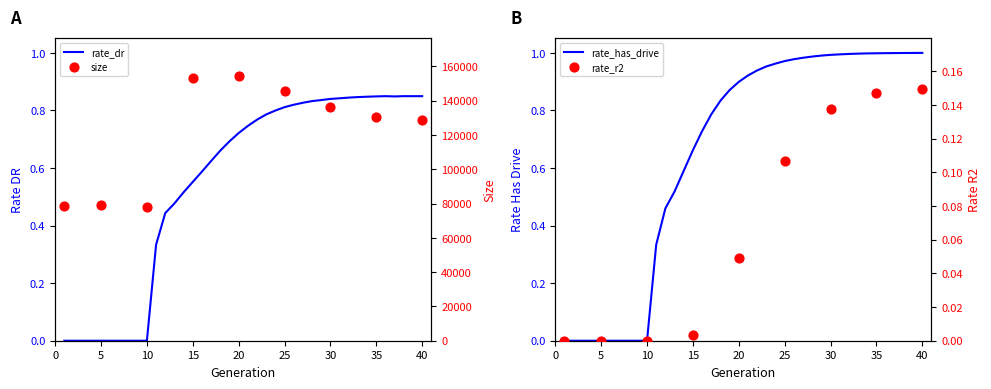

What is the total value across all series at 35?

1.8